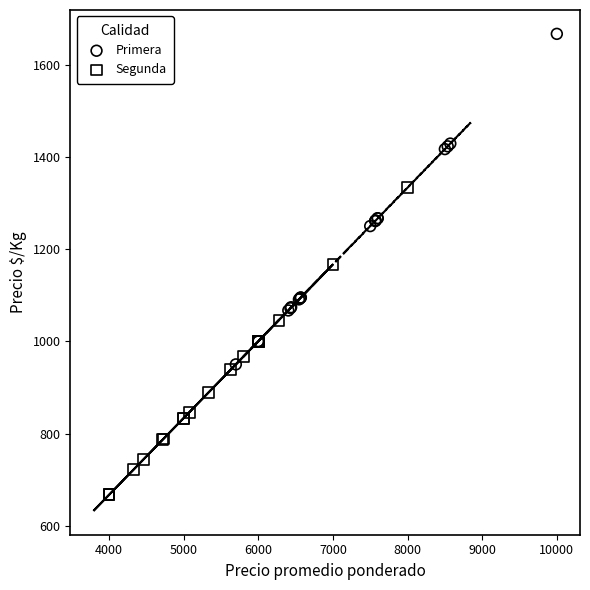

Which series has the largest Y range (max minus min)?

Primera